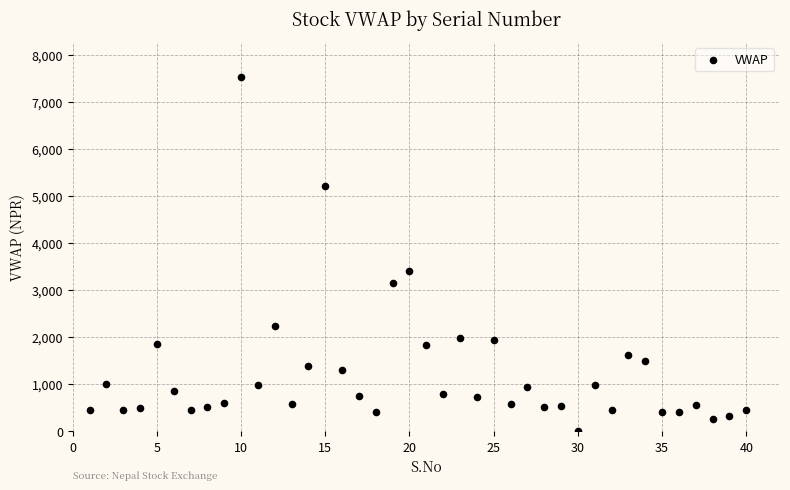

What is the range of Y values (max minus min)?

7510.0